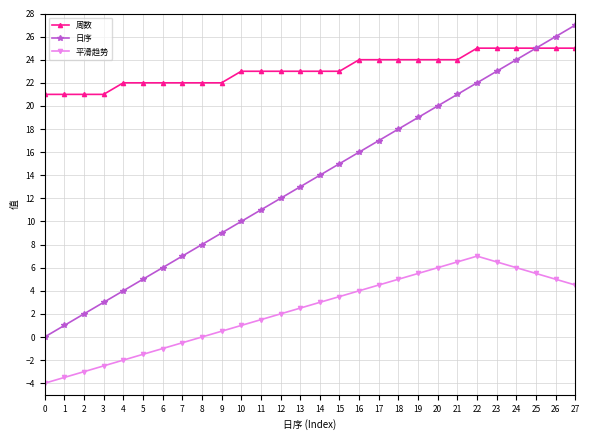

List the series in order of their peak value, lowest first.

平滑趋势, 周数, 日序